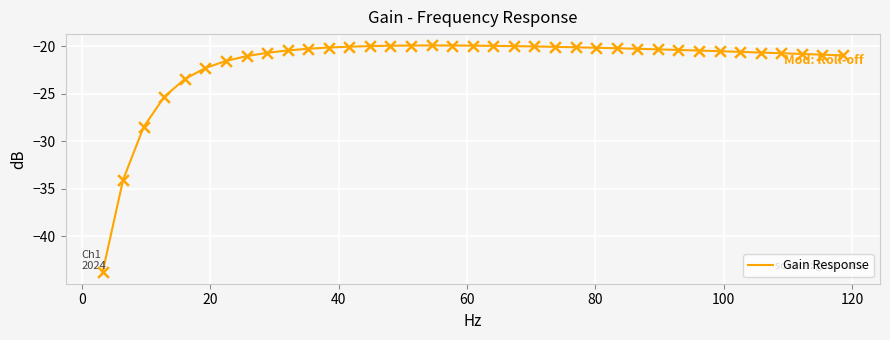

What is the minimum value shown in the chart?

-43.8